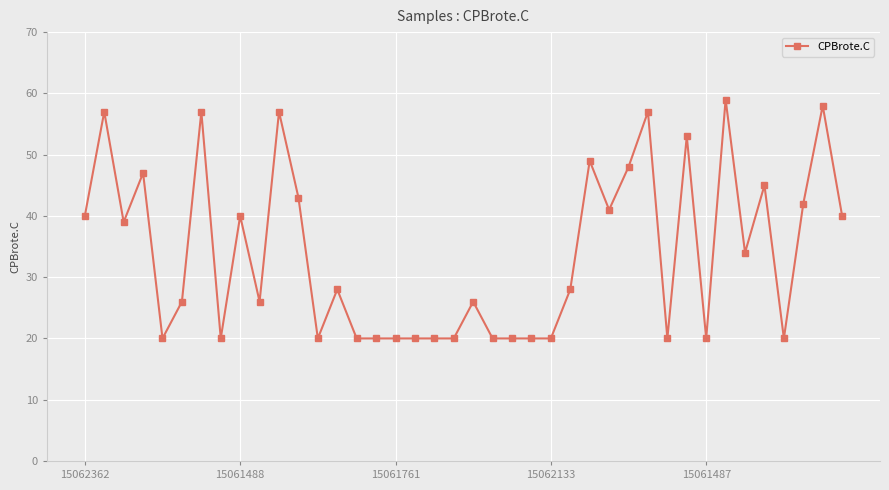

What is the difference between the maximum and minimum values?

39